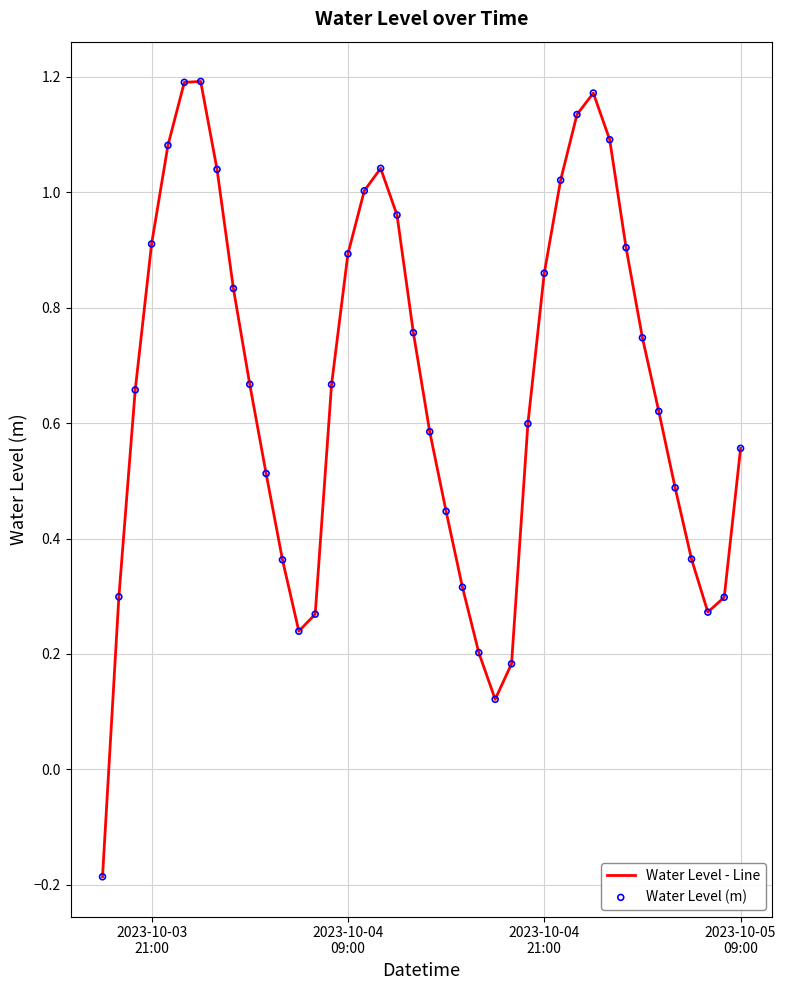

What is the difference between the maximum and minimum values?

1.4